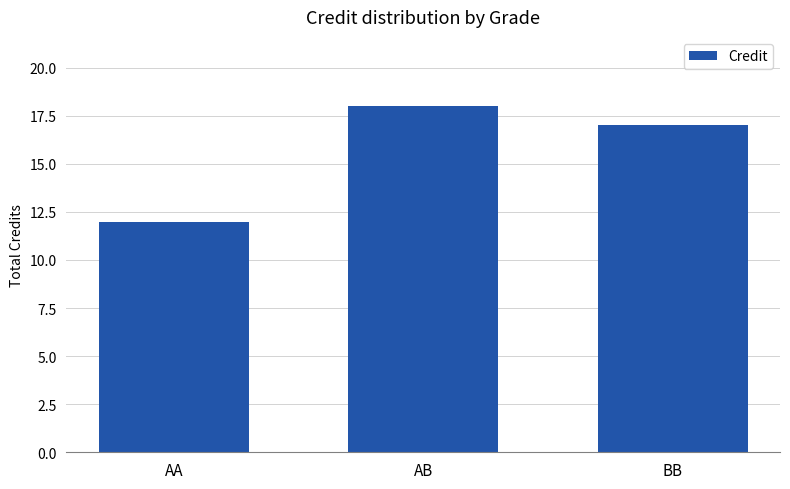

What is the greatest value displayed?

18